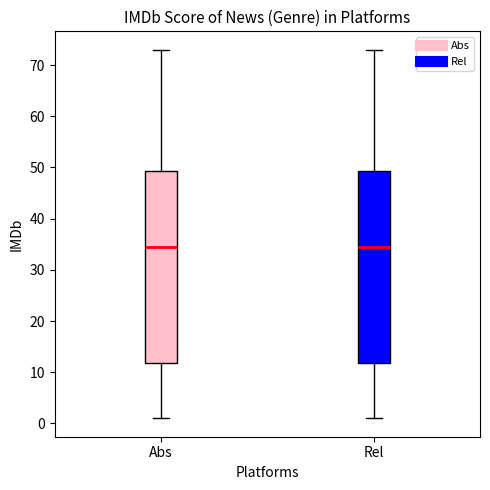

Reading left to right, read every box against the y-axis: the position of its median line, the range the box covers, and the ends of its whiskers. The values are not printed on the chart, so give them approximately, as read against the axis.

Abs: median 35, box 12 to 49, whiskers 1 to 73
Rel: median 35, box 12 to 49, whiskers 1 to 73